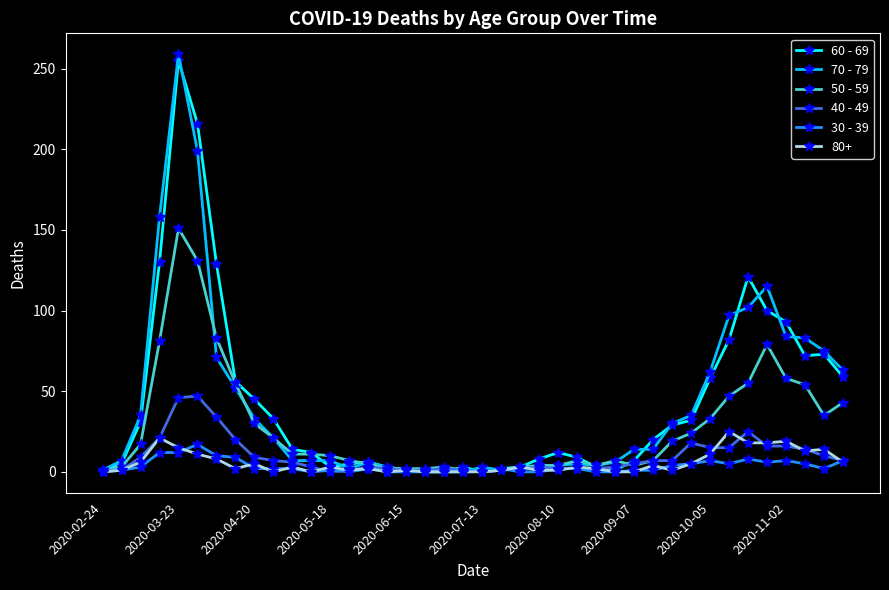

What are all the series names shown in the legend?

60 - 69, 70 - 79, 50 - 59, 40 - 49, 30 - 39, 80+